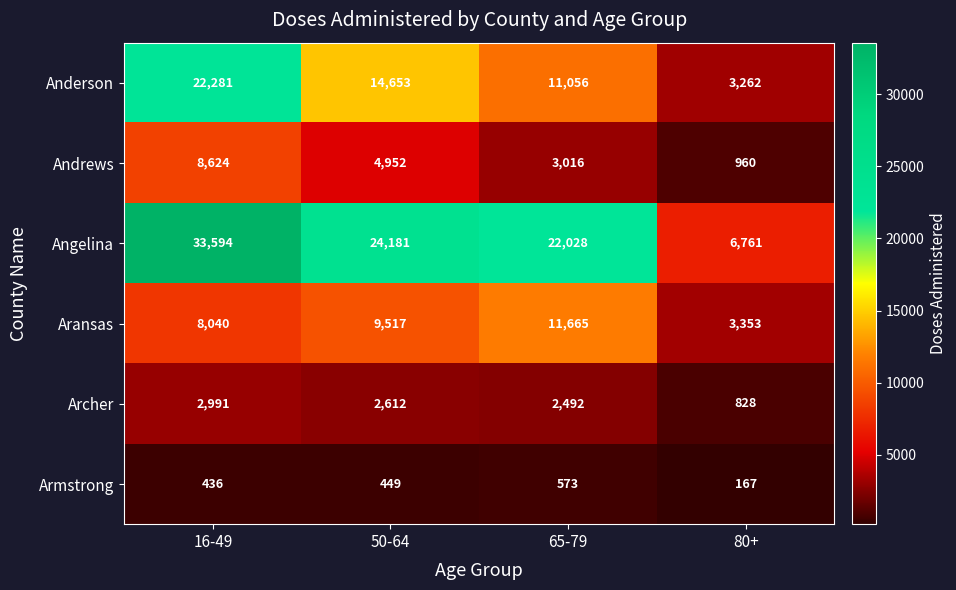

The Anderson series shows 14653 at 50-64. True or false?

True